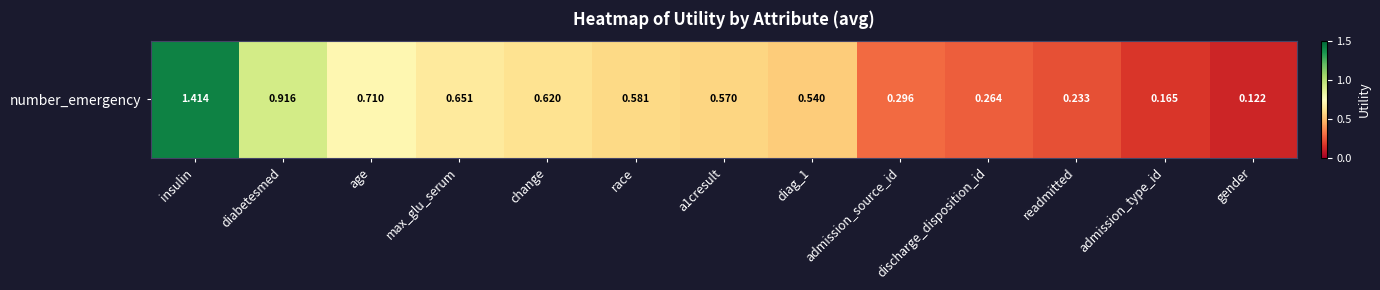

What value does the data have at discharge_disposition_id?

0.3